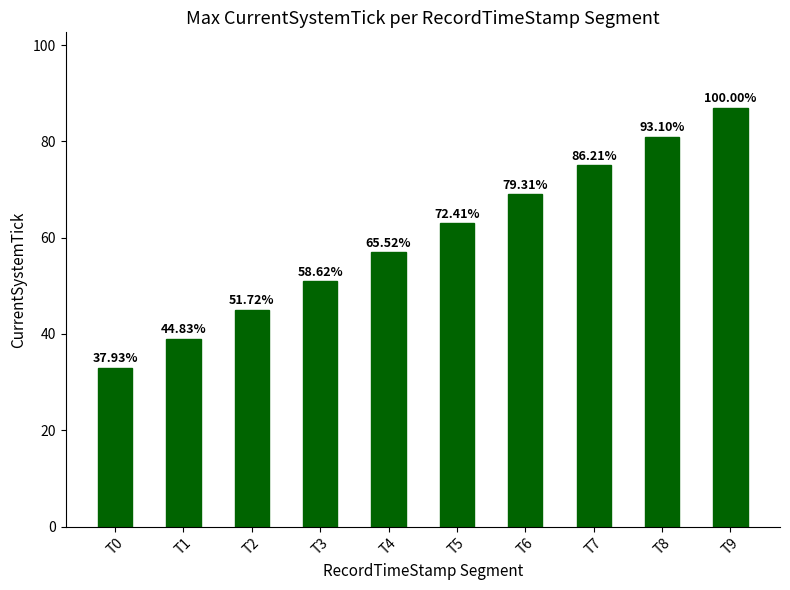

Reading left to right, list all the values displayed in this chart.

33	39	45	51	57	63	69	75	81	87